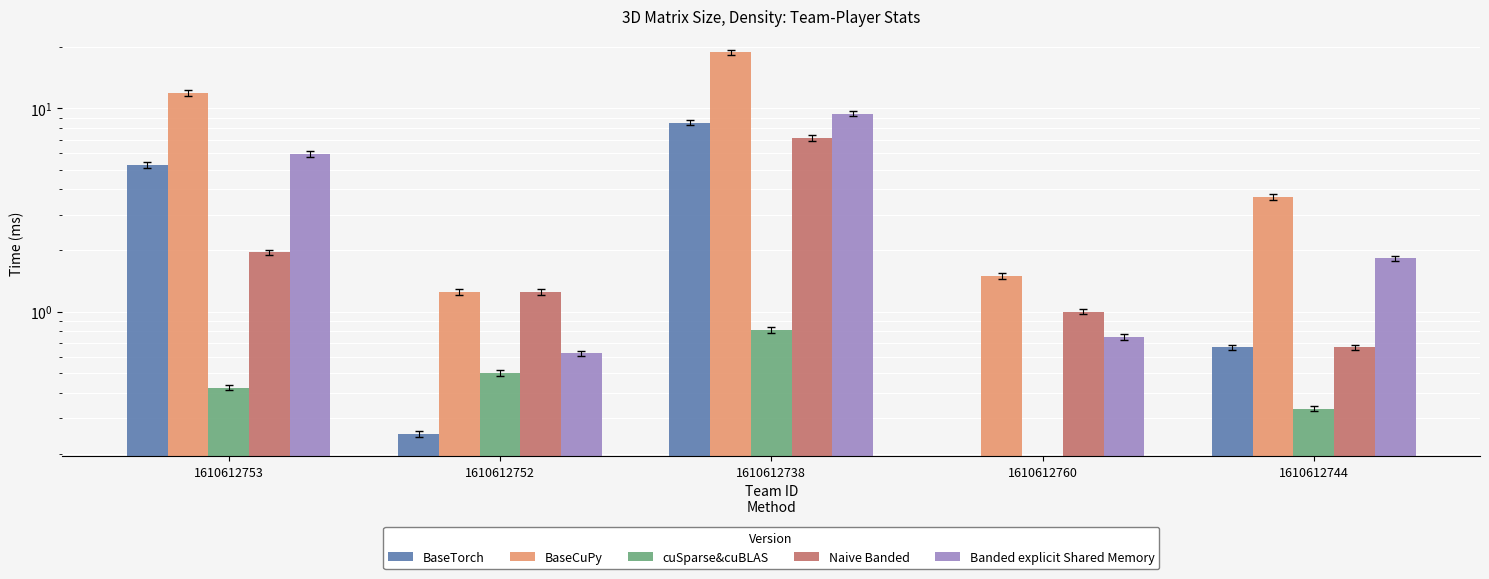

At which label does Banded explicit Shared Memory reach its peak?

1610612738